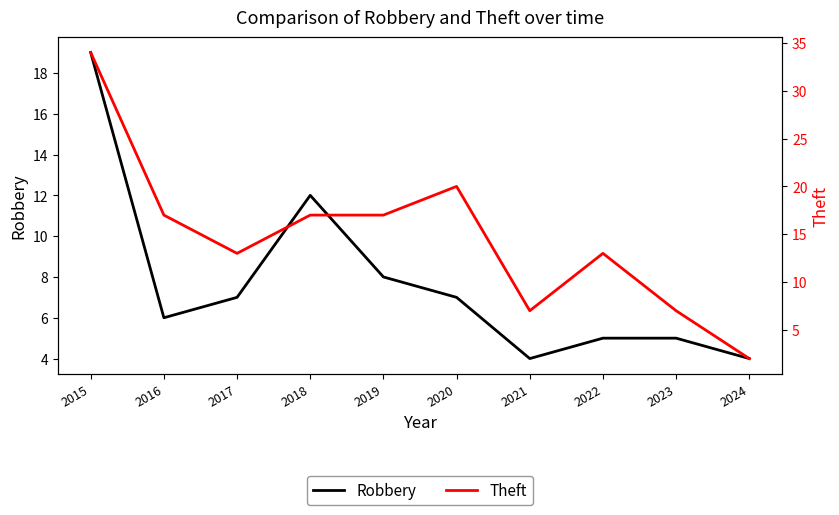

Is it true that Robbery equals 12 at 2018?

True